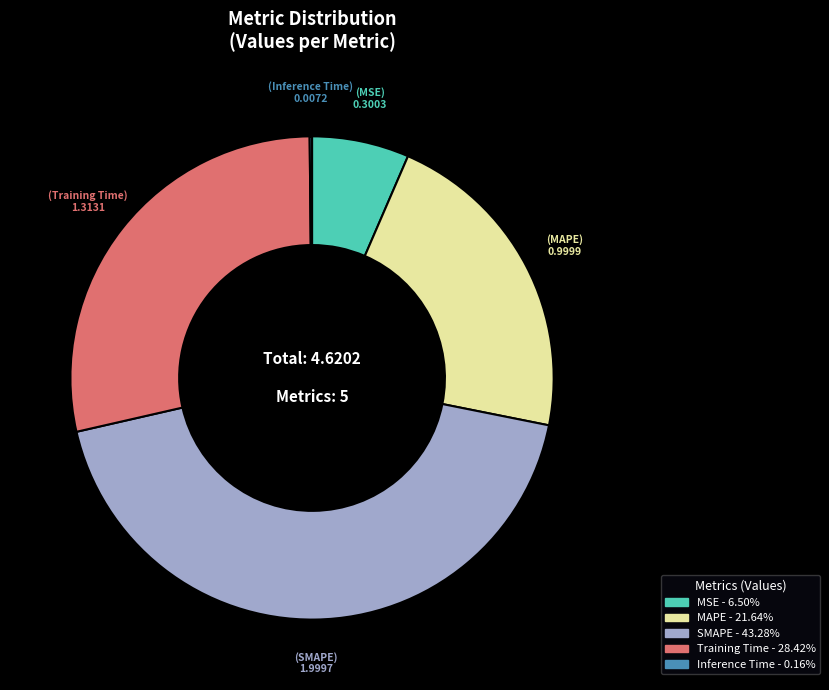

Is there a majority slice in this chart?

No